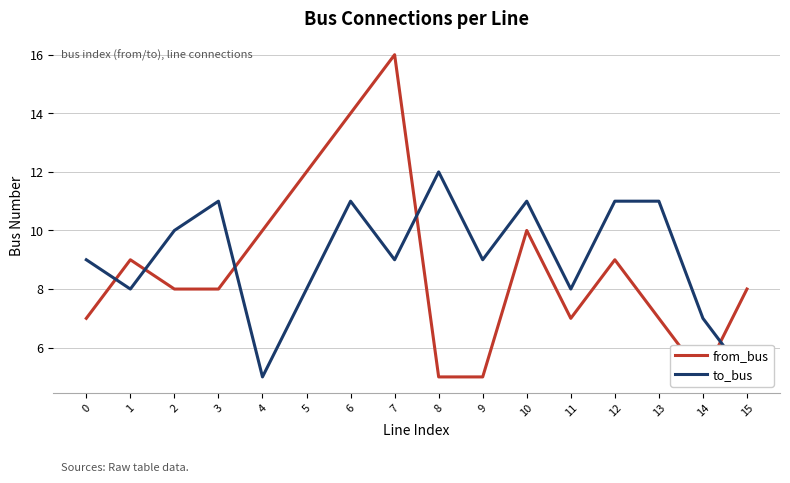

At how many categories does at least one series exceed 8?

13